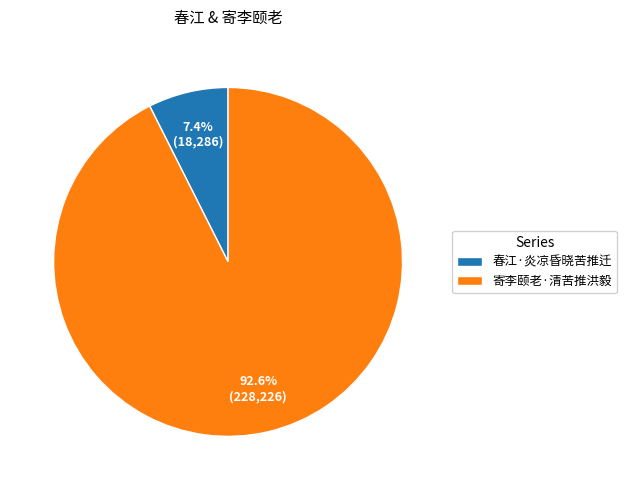

How many segments does this pie chart have?

2